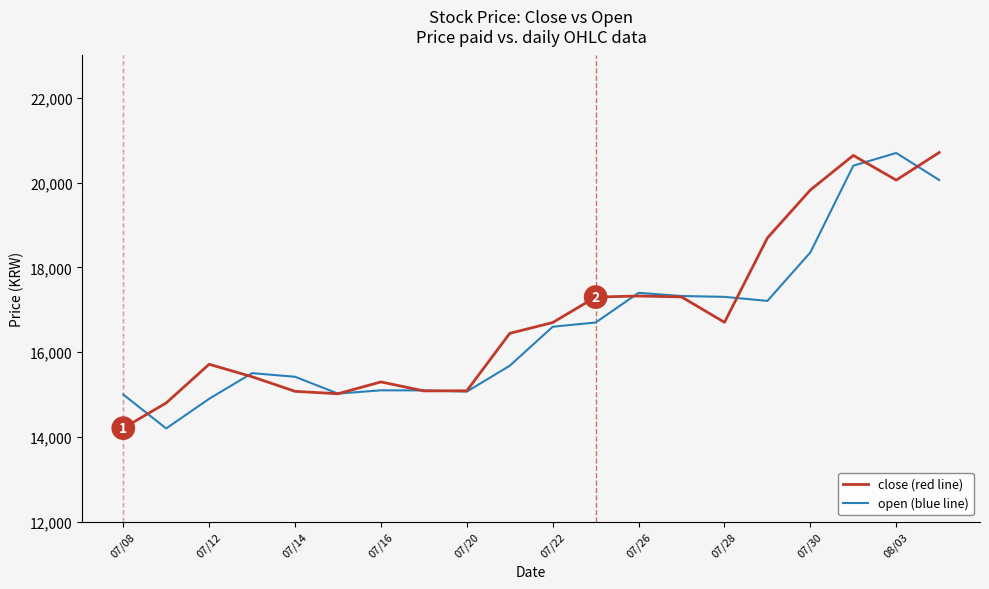

What is the lowest value of the open (blue line) series?

14200